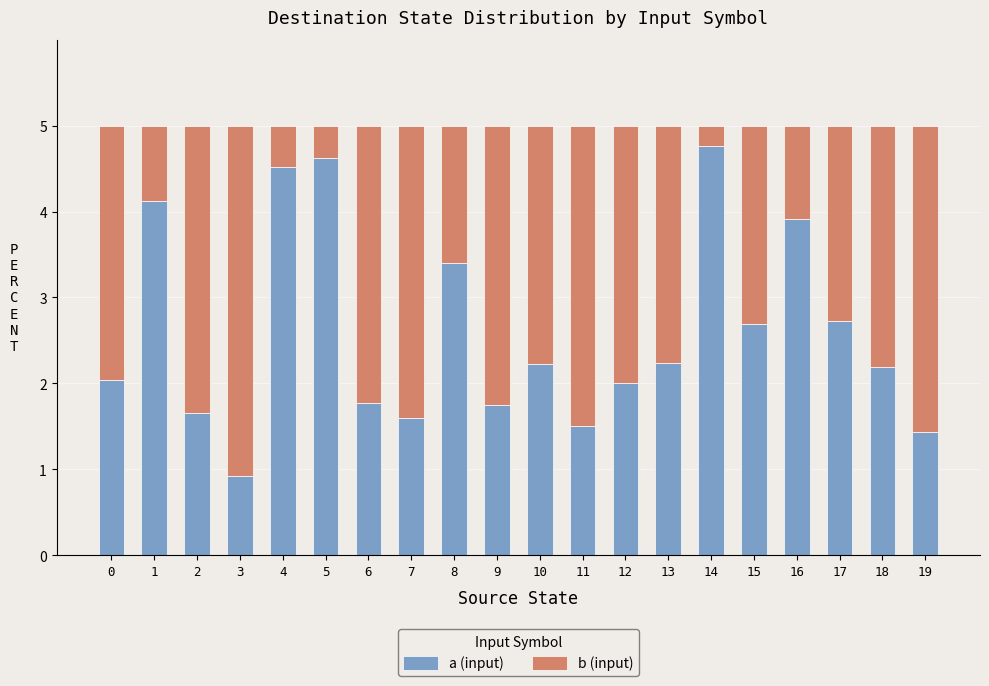

What is the average value of the a (input) series?

2.6